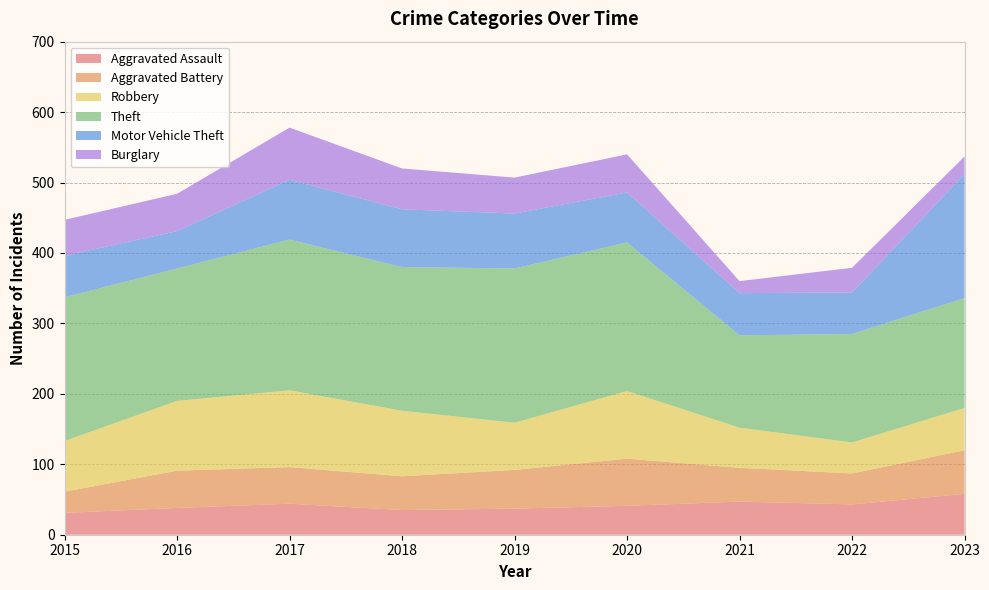

Reading left to right, transcribe all the data shown in this chart.

Aggravated Assault: 31	38	44	35	37	41	47	43	58
Aggravated Battery: 30	53	52	48	55	67	48	44	62
Robbery: 72	99	109	93	67	96	57	44	60
Theft: 204	188	214	204	219	211	131	154	156
Motor Vehicle Theft: 59	53	85	82	78	71	60	59	176
Burglary: 51	53	74	58	51	54	17	35	25